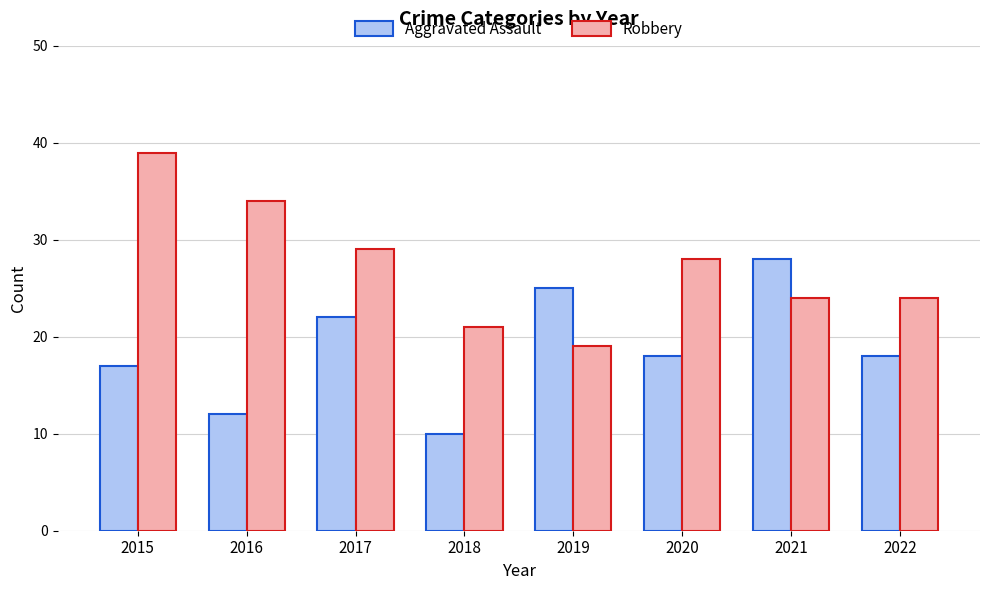

What is the difference between the Robbery values at 2021 and 2017?

5